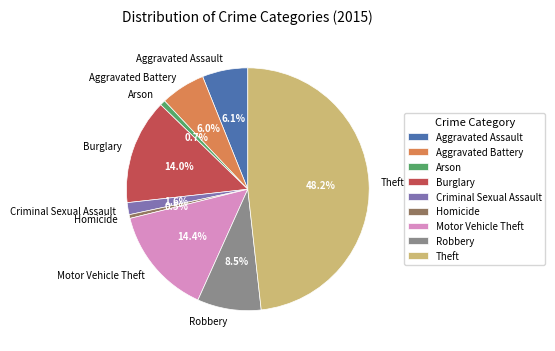

To the nearest percent, what is the average slice percentage?

11%